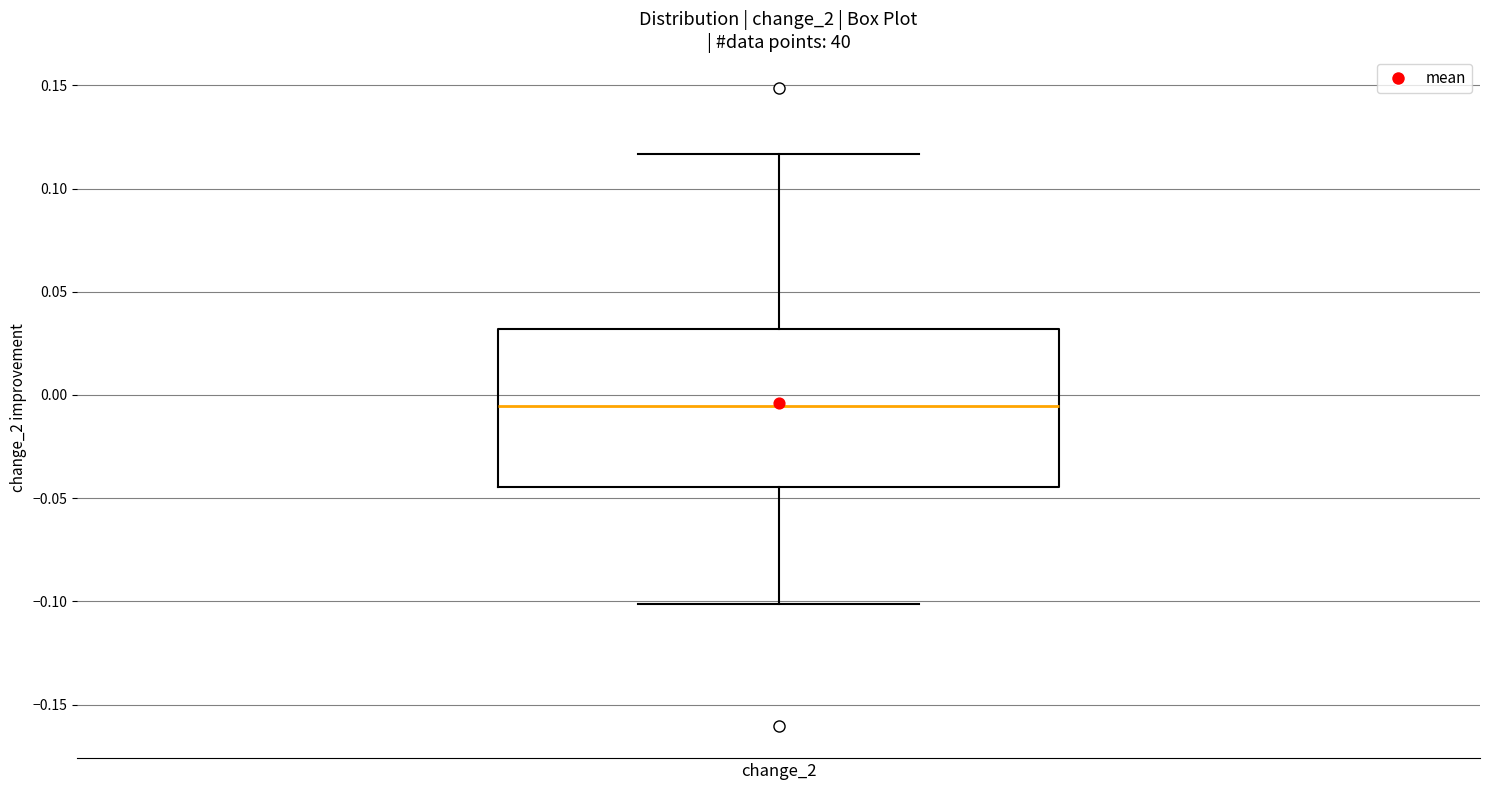

Transcribe this box plot: give where the median line is, the range the box spans, and where the two whiskers end, as read against the y-axis. The values are not printed on the chart, so give them approximately, as read against the axis.

median -0.005, box -0.045 to 0.030, whiskers -0.100 to 0.115